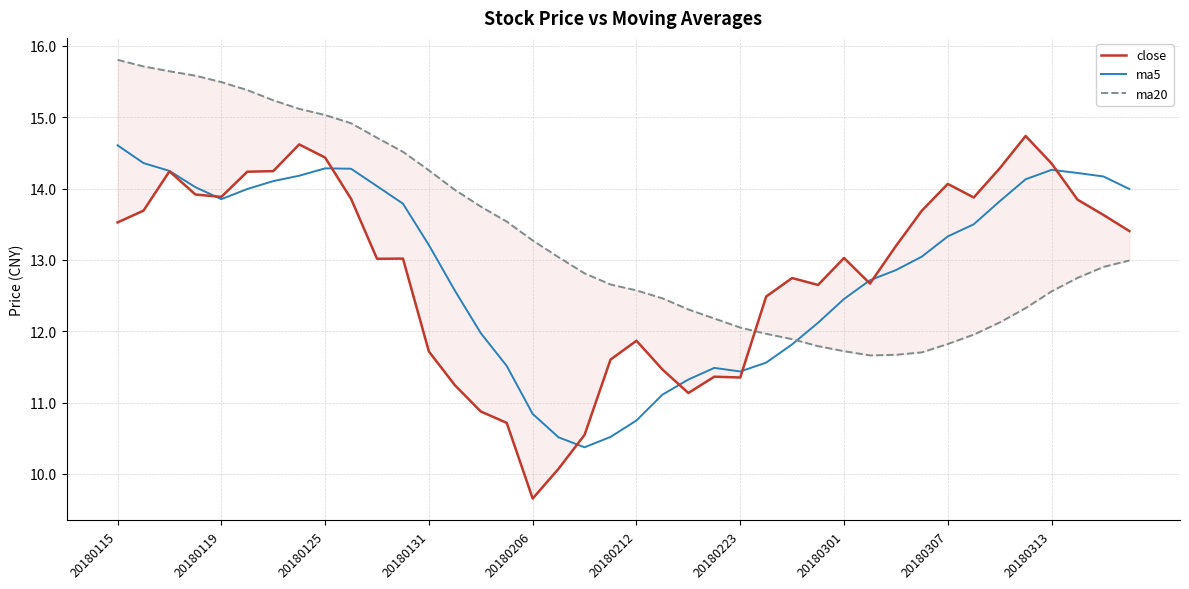

What is the value of the ma20 point at the 27th from the left?

11.9